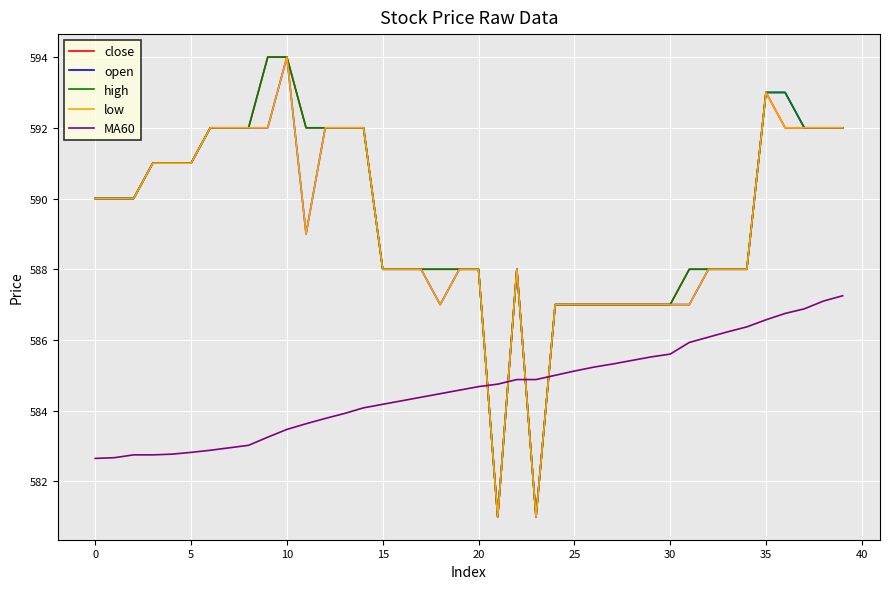

What is the maximum value shown in the chart?

594.0